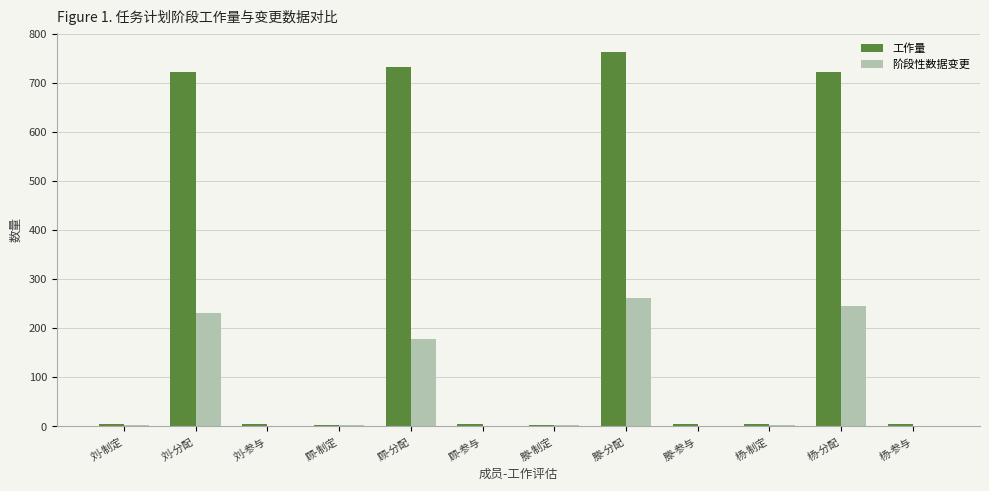

Which series has the largest total across all categories?

工作量